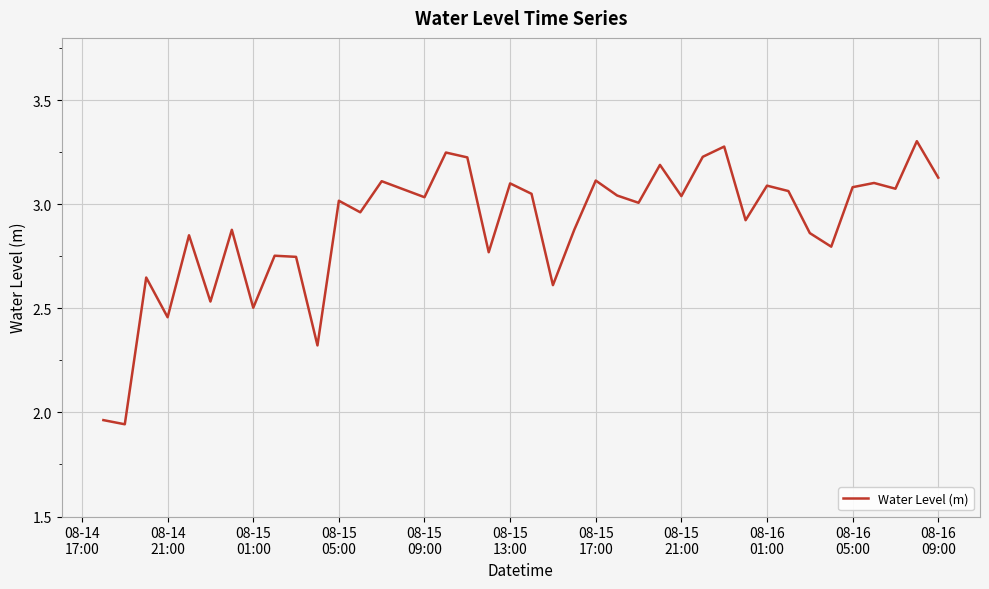

What is the difference between the maximum and minimum values?

1.4